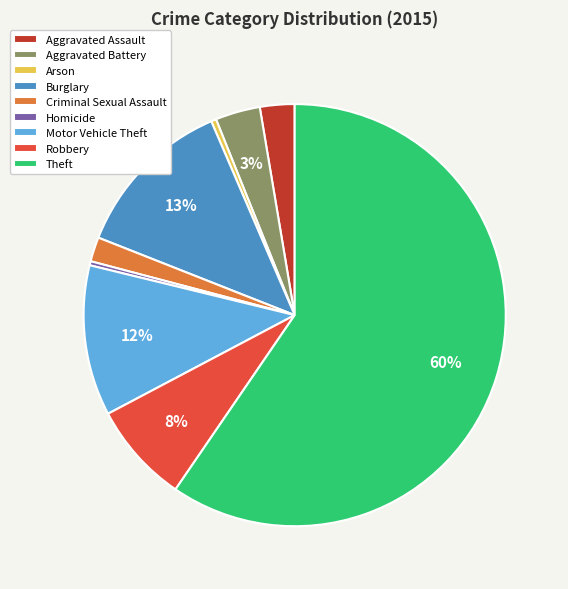

To the nearest percent, what is the average slice percentage?

11%